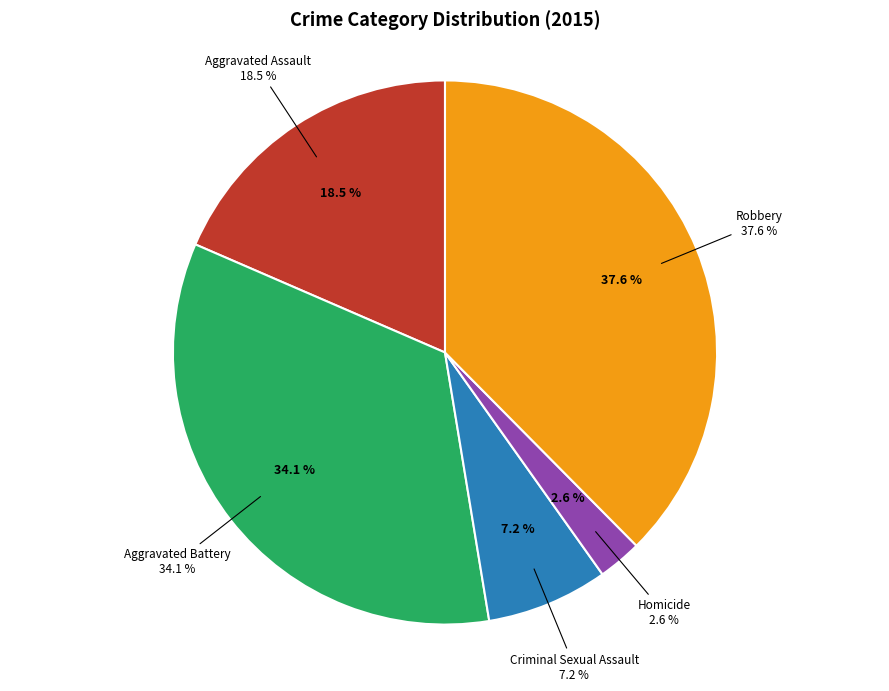

To the nearest percent, what is the average slice percentage?

20%